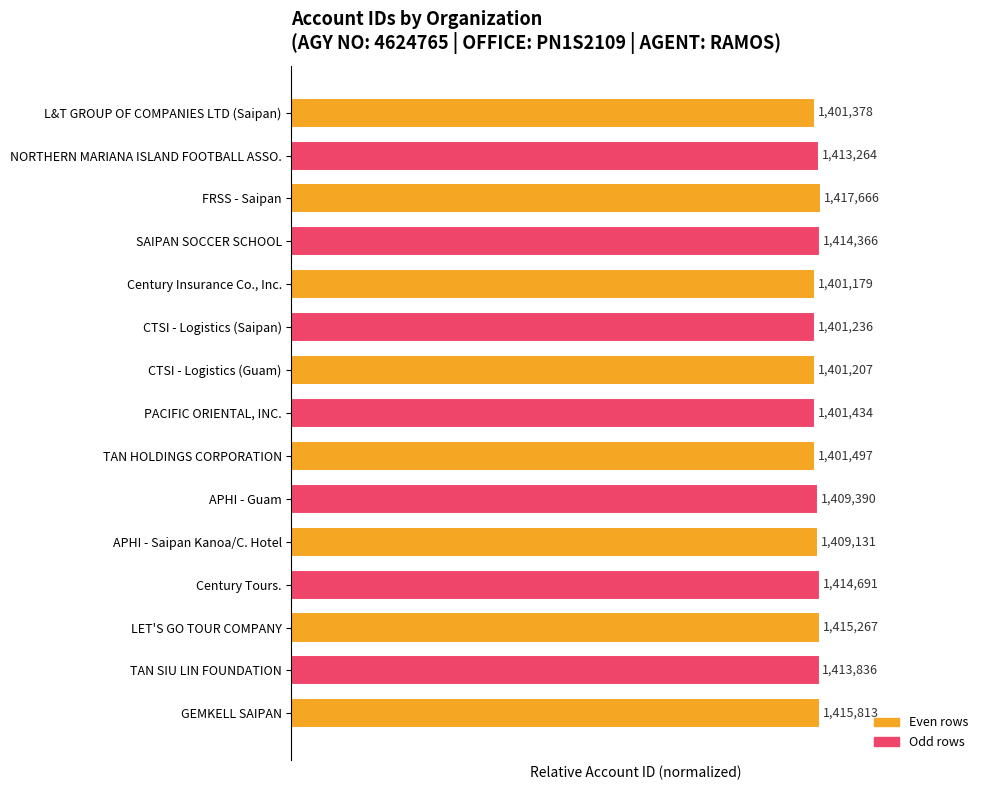

Rank the categories by value from lowest to highest.

Century Insurance Co., Inc., CTSI - Logistics (Guam), CTSI - Logistics (Saipan), L&T GROUP OF COMPANIES LTD (Saipan), PACIFIC ORIENTAL, INC., TAN HOLDINGS CORPORATION, APHI - Saipan Kanoa/C. Hotel, APHI - Guam, NORTHERN MARIANA ISLAND FOOTBALL ASSO., TAN SIU LIN FOUNDATION, SAIPAN SOCCER SCHOOL, Century Tours., LET'S GO TOUR COMPANY, GEMKELL SAIPAN, FRSS - Saipan